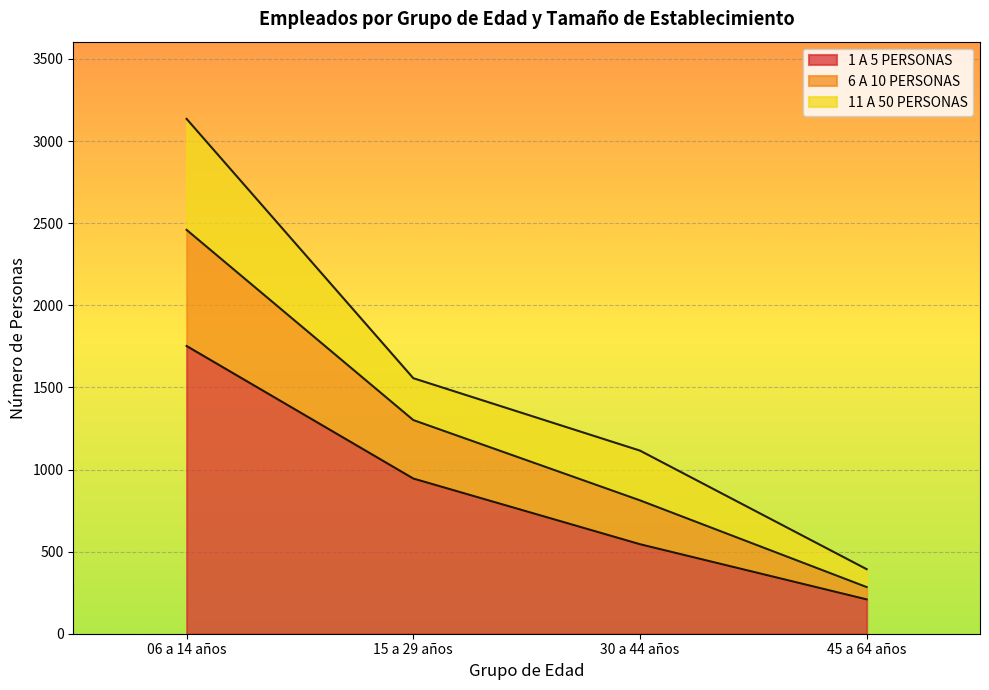

True or false: 6 A 10 PERSONAS has more than 0 interior local peaks.

False